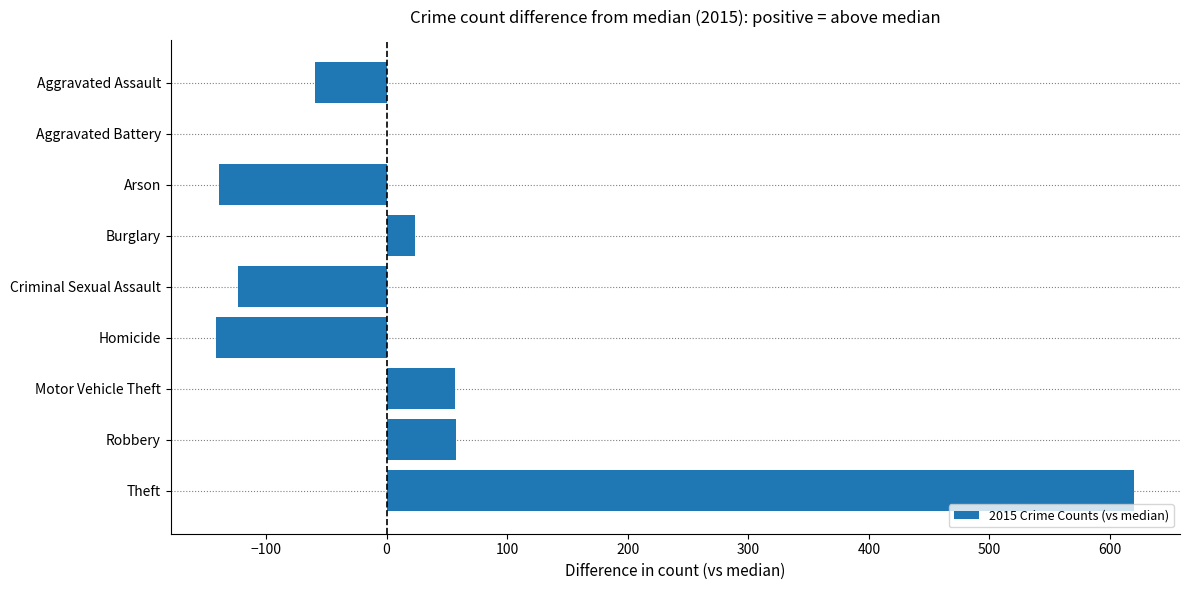

Are the bars grouped side by side (vs. stacked)?

No